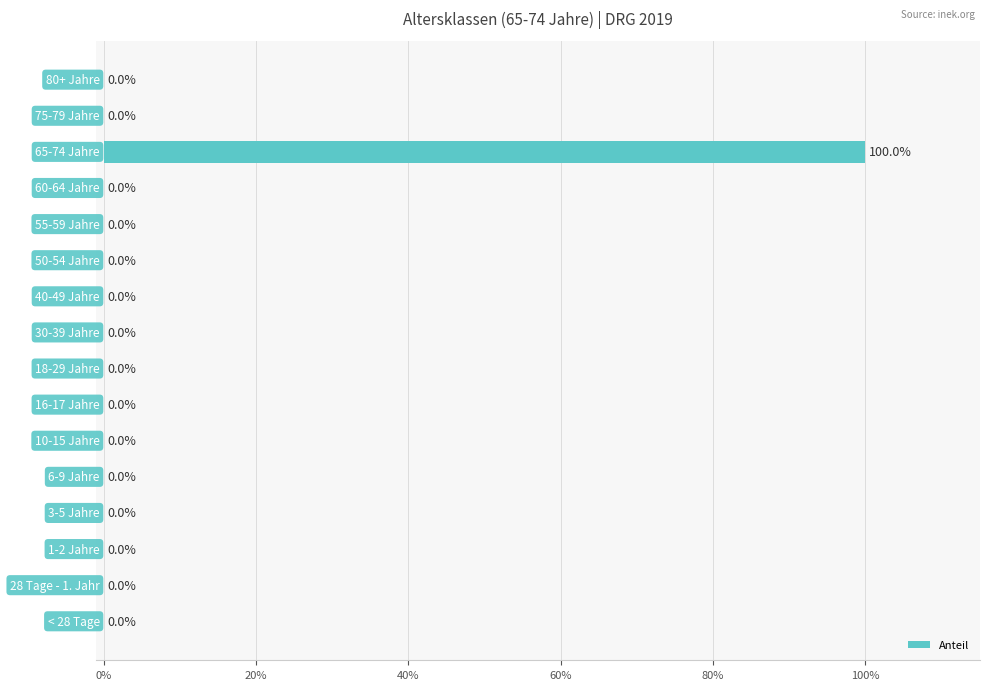

Are the bars horizontal?

Yes